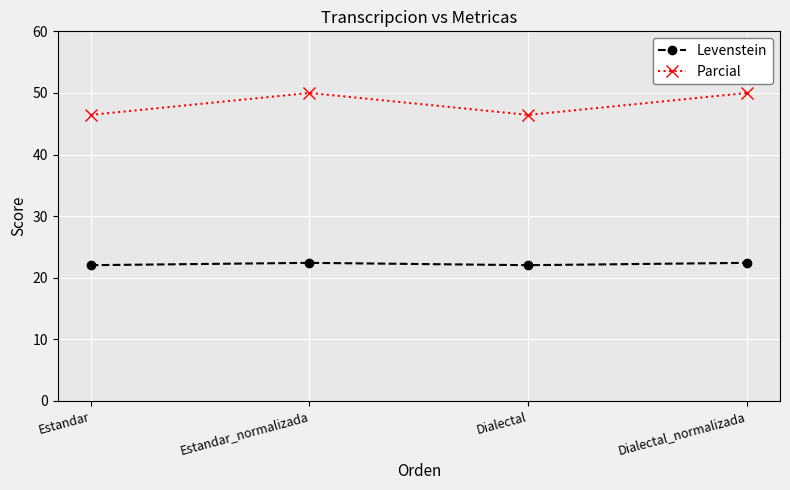

List the series in order of their peak value, lowest first.

Levenstein, Parcial